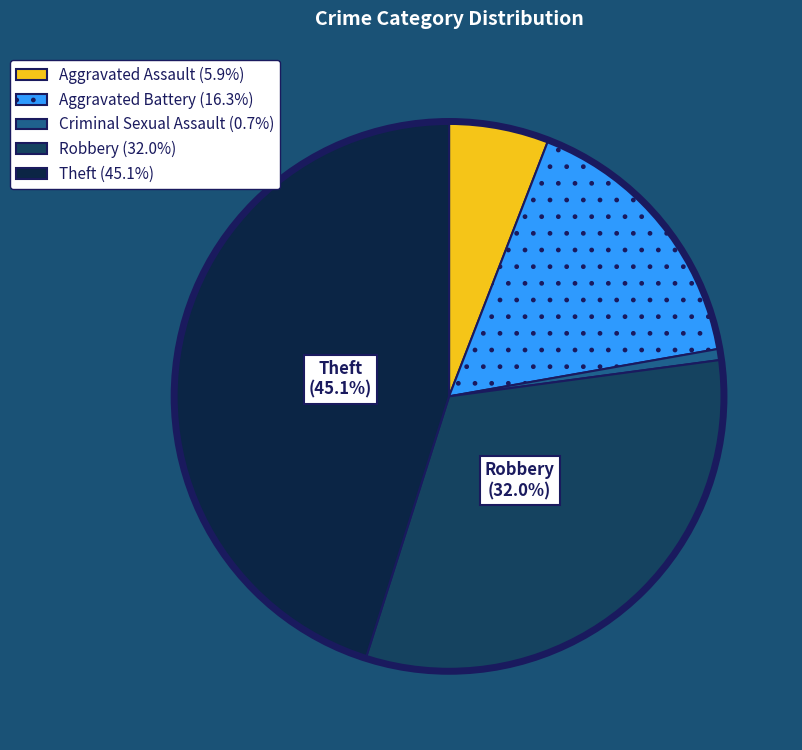

The Theft slice represents 37% of the pie. True or false?

False